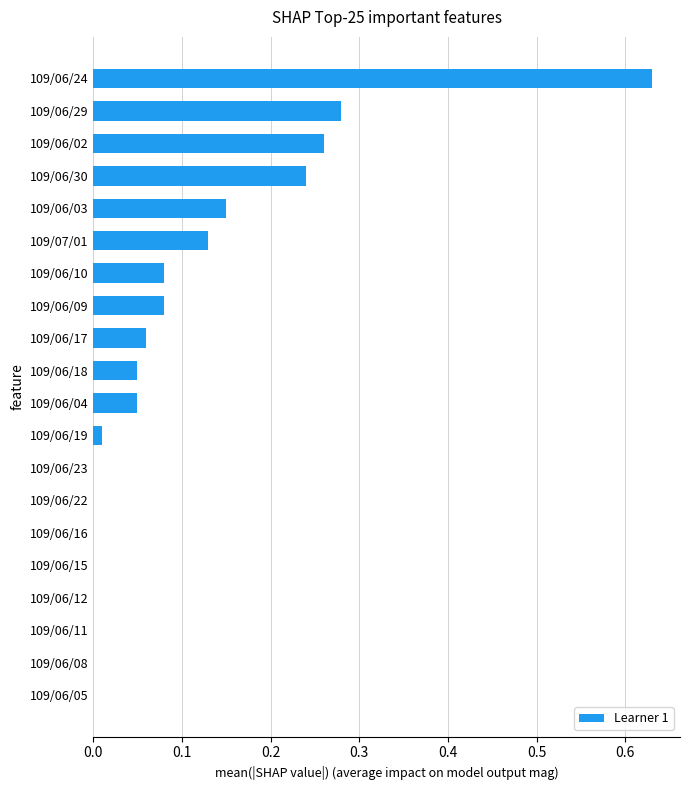

Is it true that the value at 109/06/17 is 0.0?

False